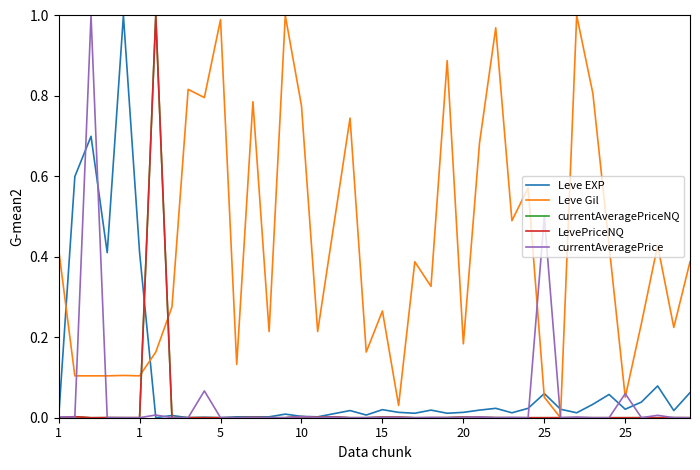

What are all the series names shown in the legend?

Leve EXP, Leve Gil, currentAveragePriceNQ, LevePriceNQ, currentAveragePrice